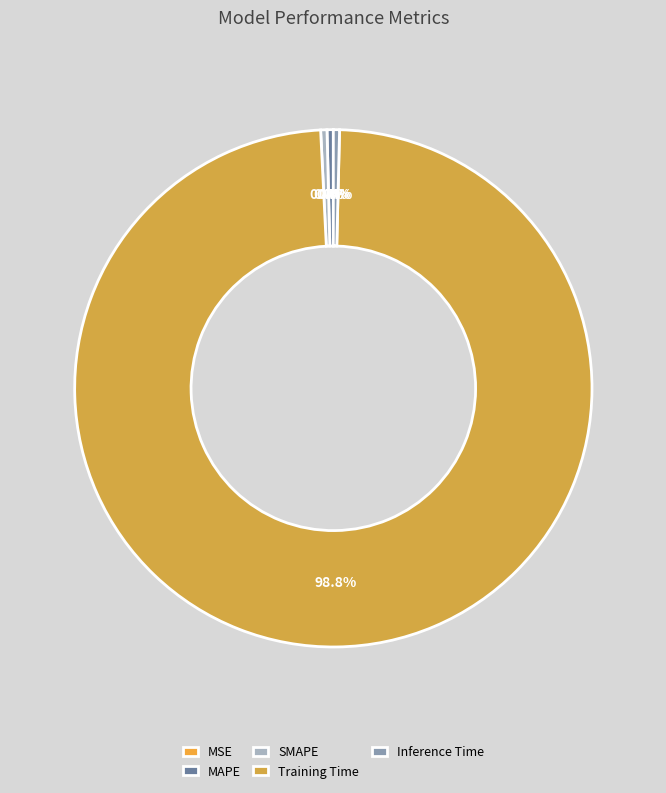

Is it true that SMAPE is 8% of the pie?

False